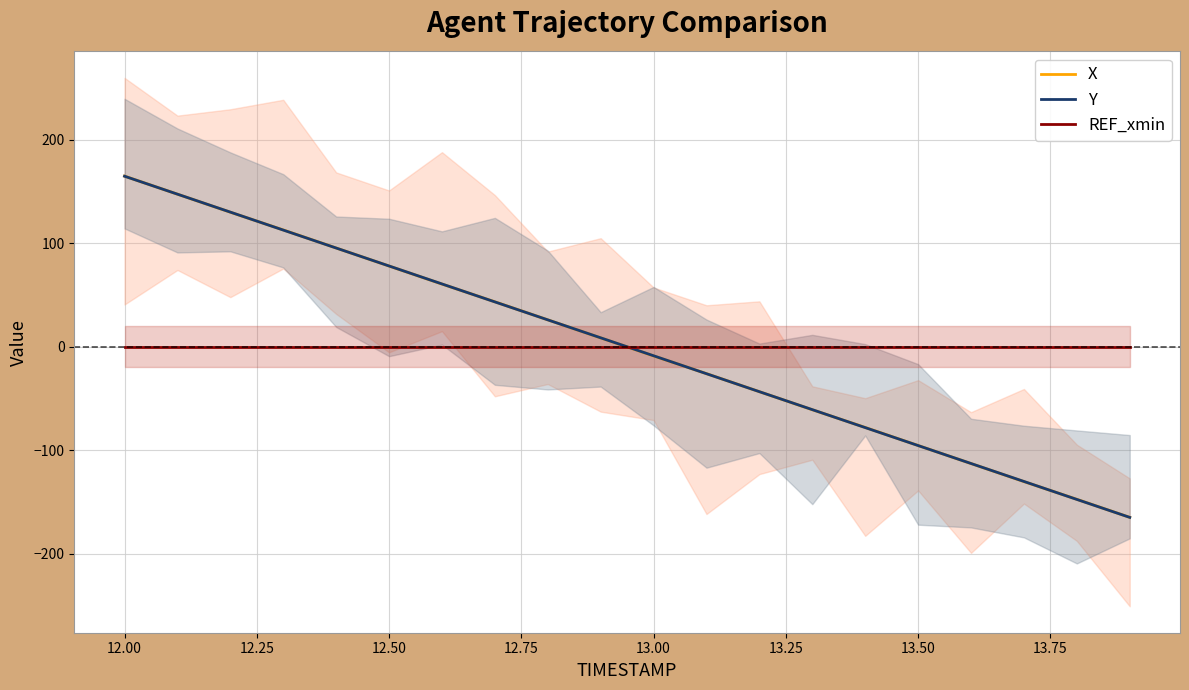

Count the number of data series in this chart.

3